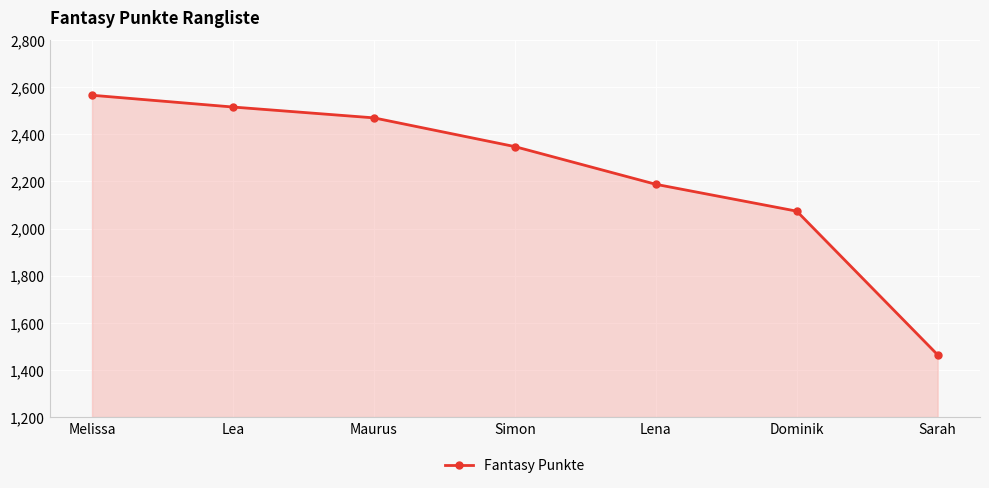

List the labels in order of value, smallest first.

Sarah, Dominik, Lena, Simon, Maurus, Lea, Melissa